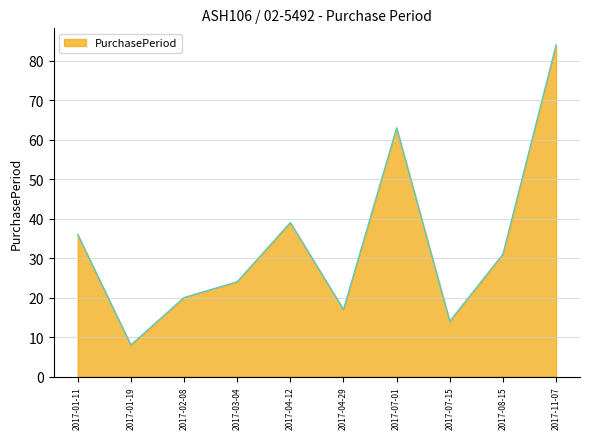

What is the maximum value shown in the chart?

84